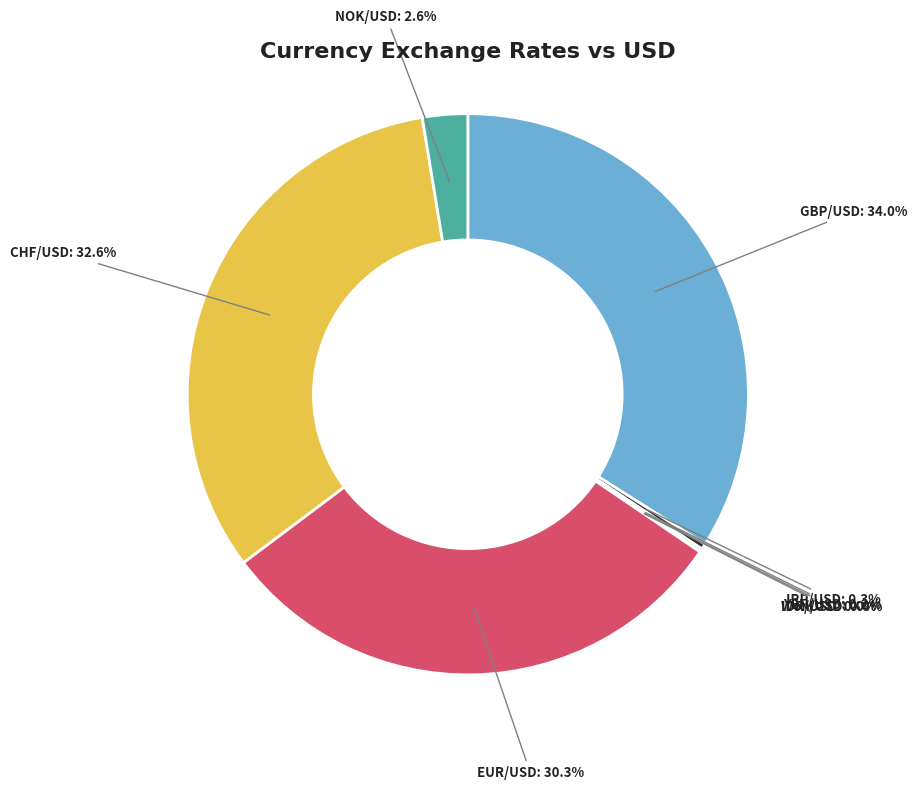

Is there a majority slice in this chart?

No